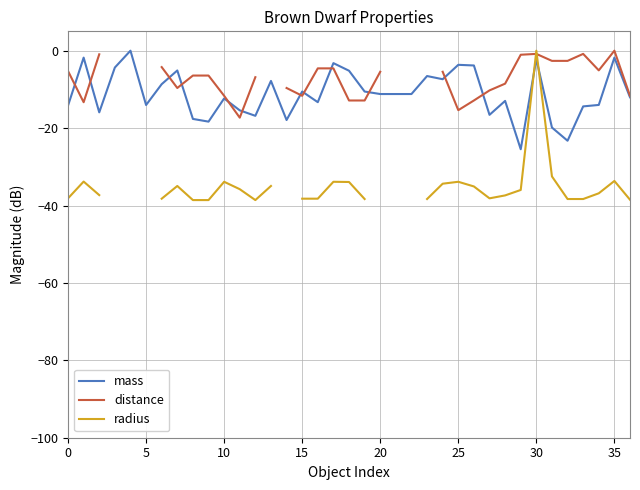

Which series has the largest total across all categories?

mass